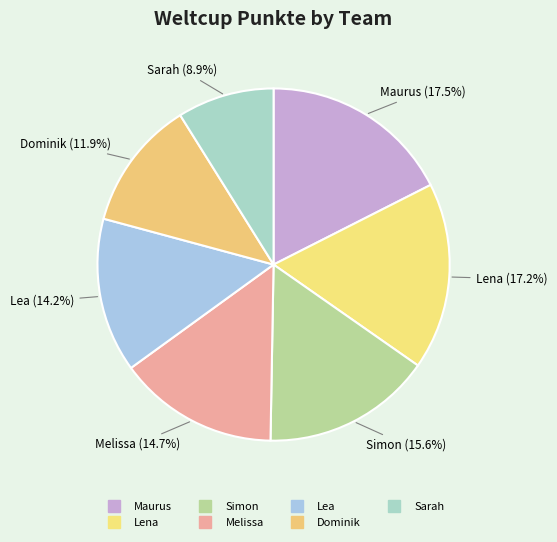

To the nearest percent, what portion does Maurus represent?

18%